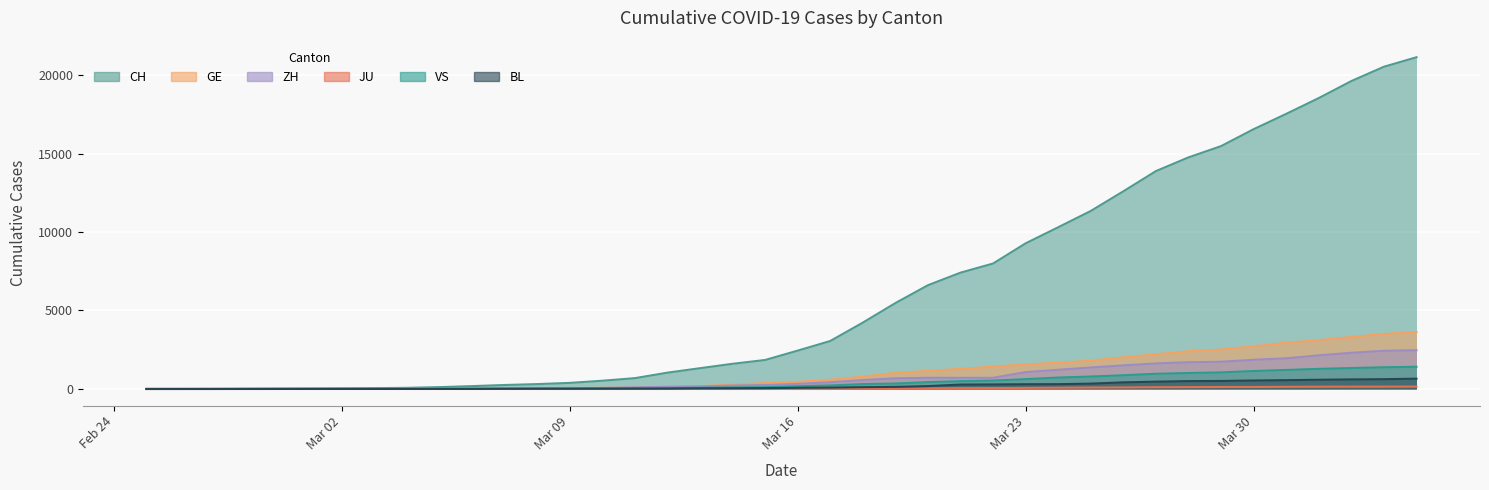

What are all the series names shown in the legend?

CH, GE, ZH, JU, VS, BL